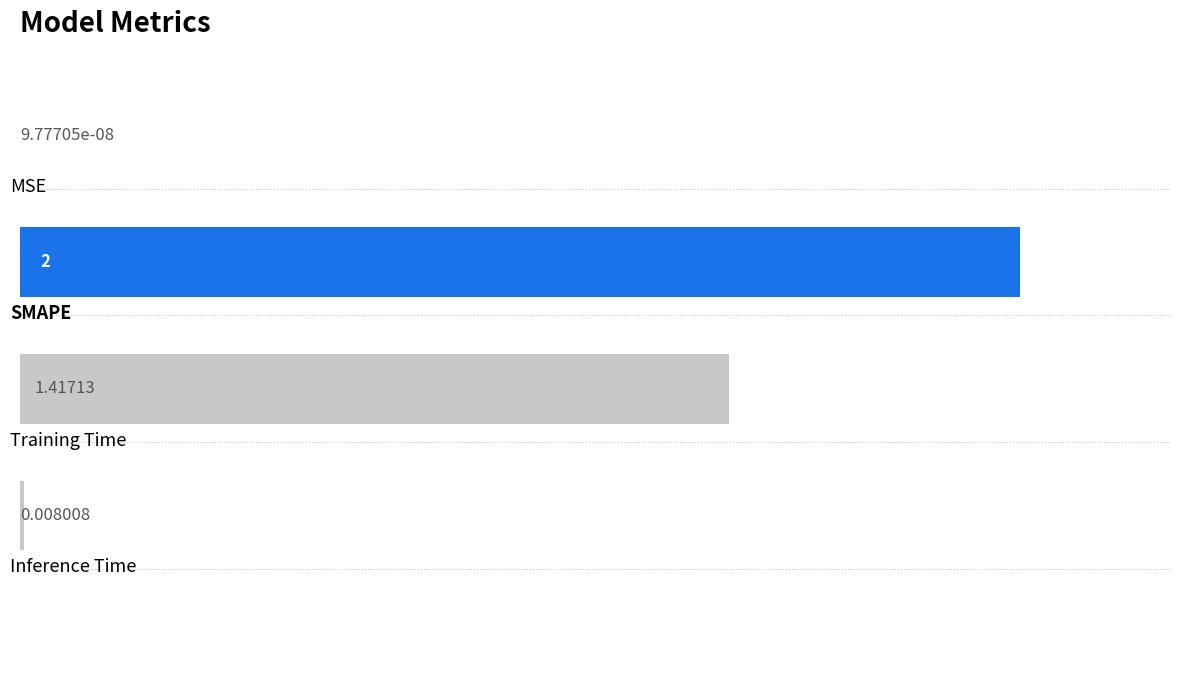

Are the bars horizontal?

Yes